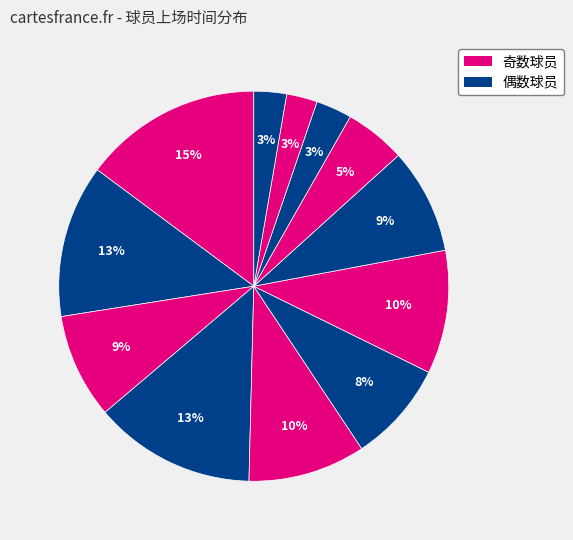

How many segments does this pie chart have?

12